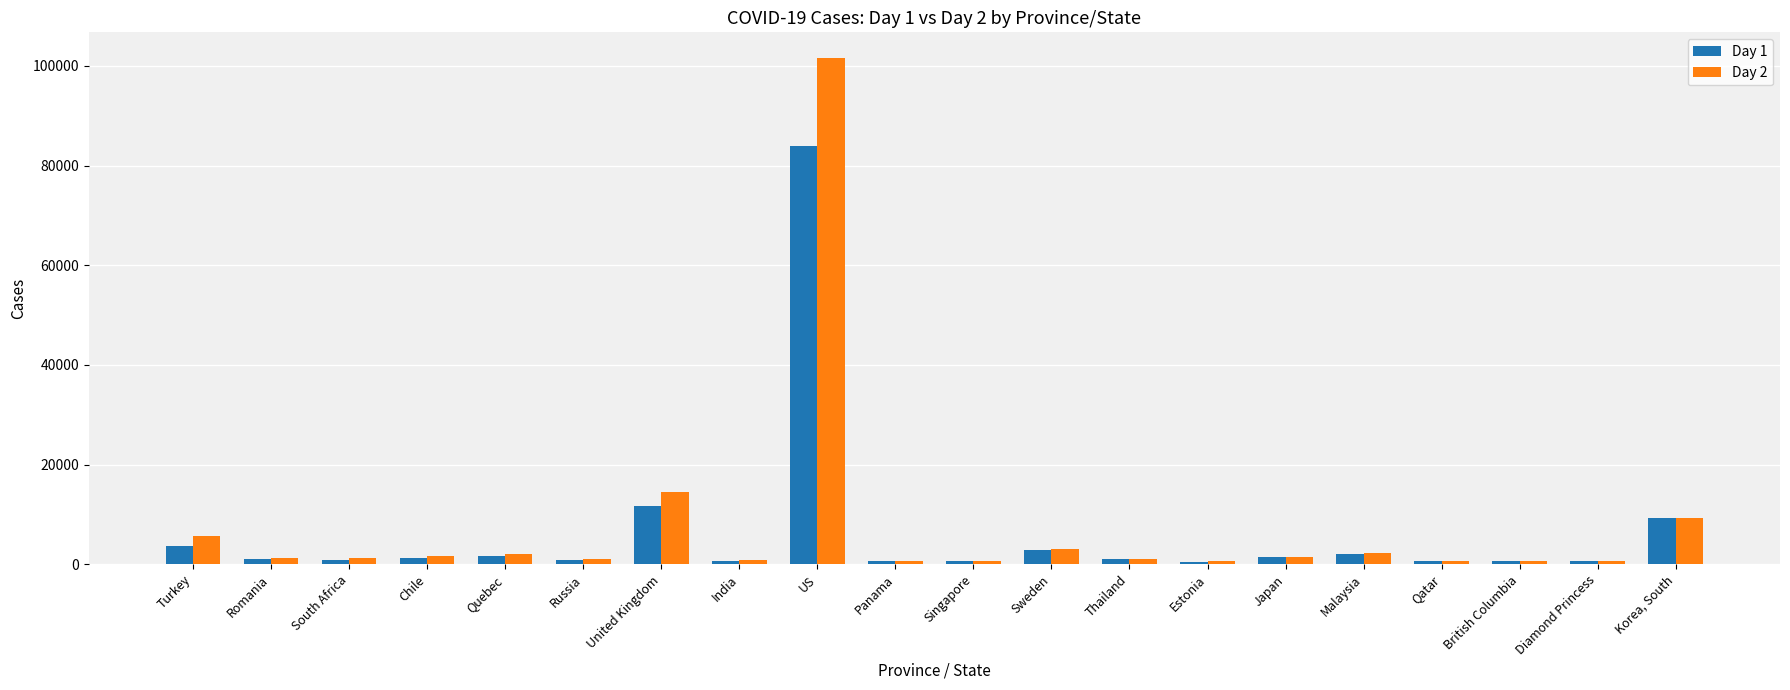

At which label does Day 1 first exceed 1045?

Turkey